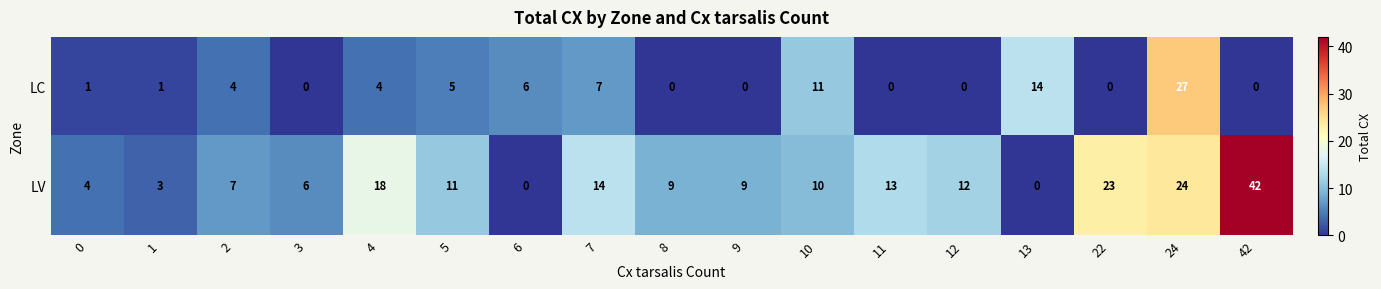

What is the maximum value shown in the chart?

42